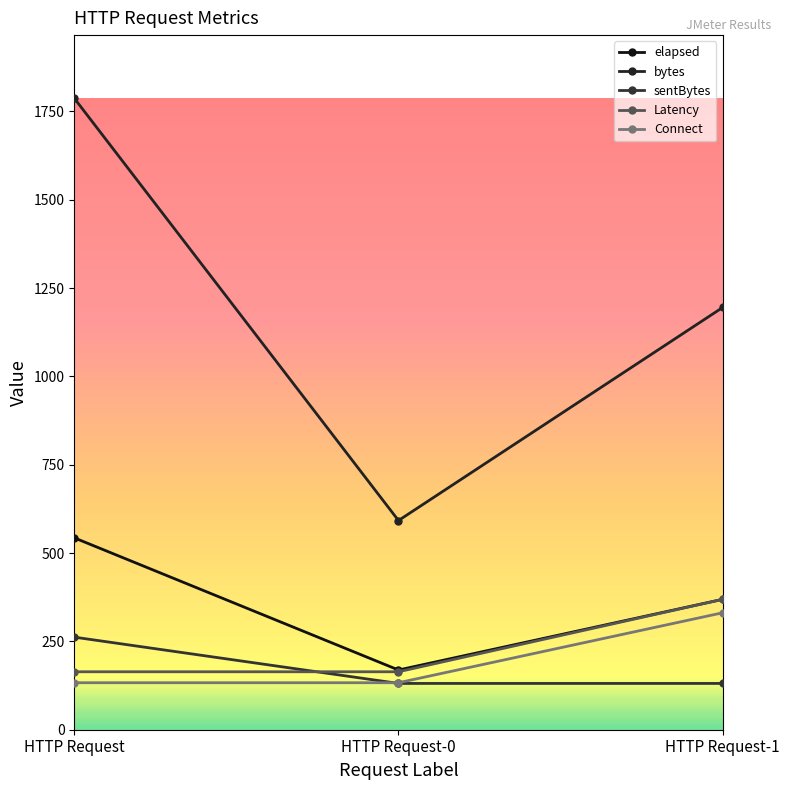

What is the sum of all Latency values?

697